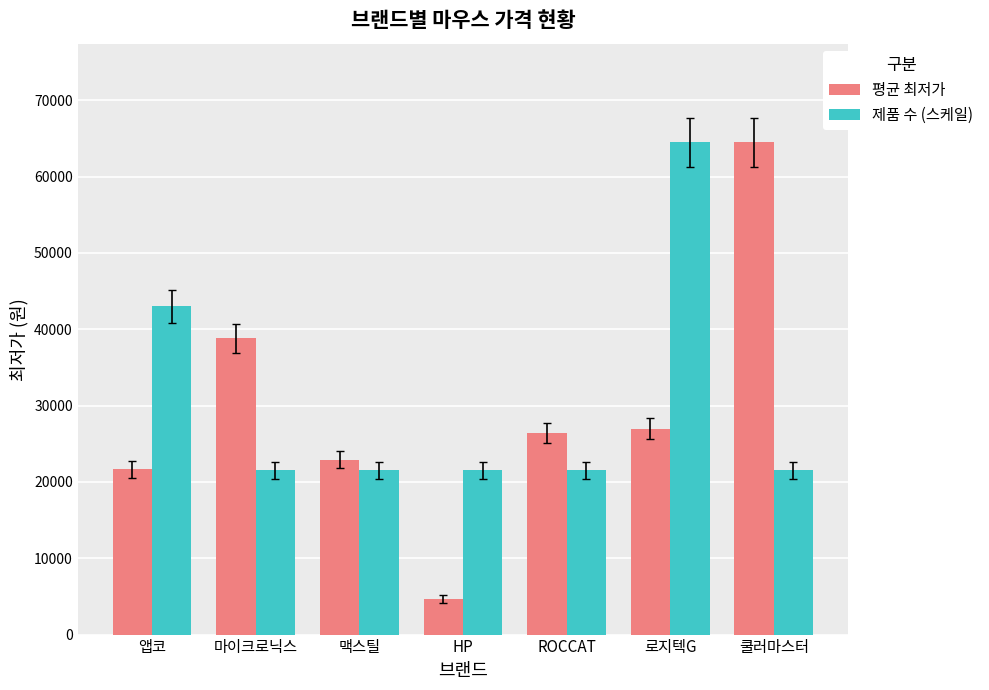

Reading left to right, list all the values displayed in this chart.

평균 최저가: 21650.0	38800.0	22900.0	4700.0	26390.0	26973.3	64500.0
제품 수 (스케일): 43000.0	21500.0	21500.0	21500.0	21500.0	64500.0	21500.0